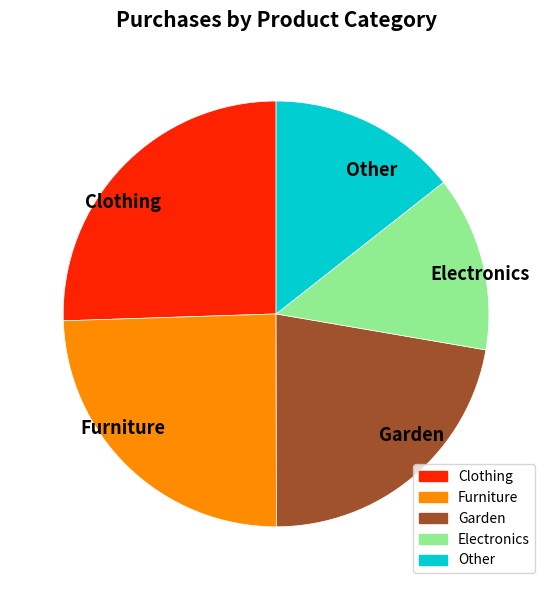

Rank the categories by value from highest to lowest.

Clothing, Furniture, Garden, Other, Electronics